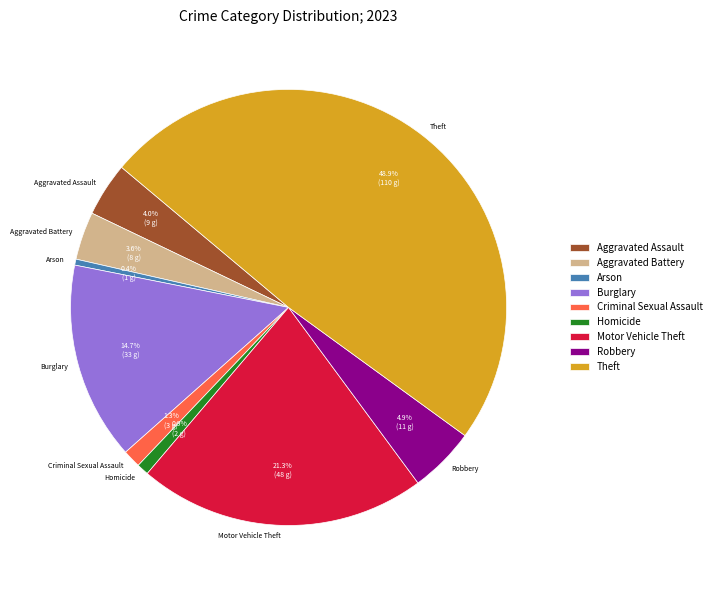

Which slice is the largest?

Theft